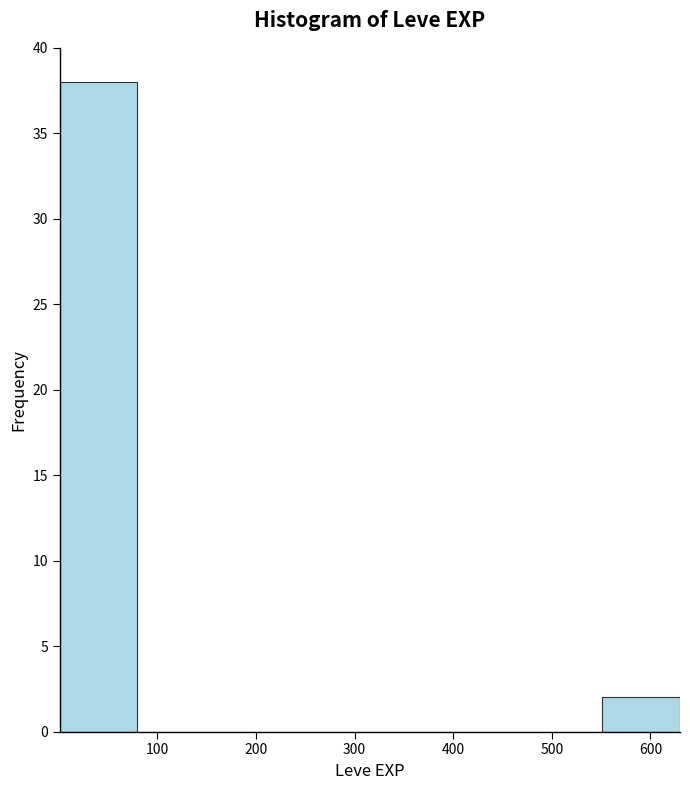

Reading left to right, list every bar in this chart as the range it spans on the x-axis followed by its height. Neither the bar edges nor the heights are printed on the chart, so give them approximately, as read against the axes.

0 to 80: 38
80 to 160: 0
160 to 240: 0
240 to 320: 0
320 to 390: 0
390 to 470: 0
470 to 550: 0
550 to 630: 2